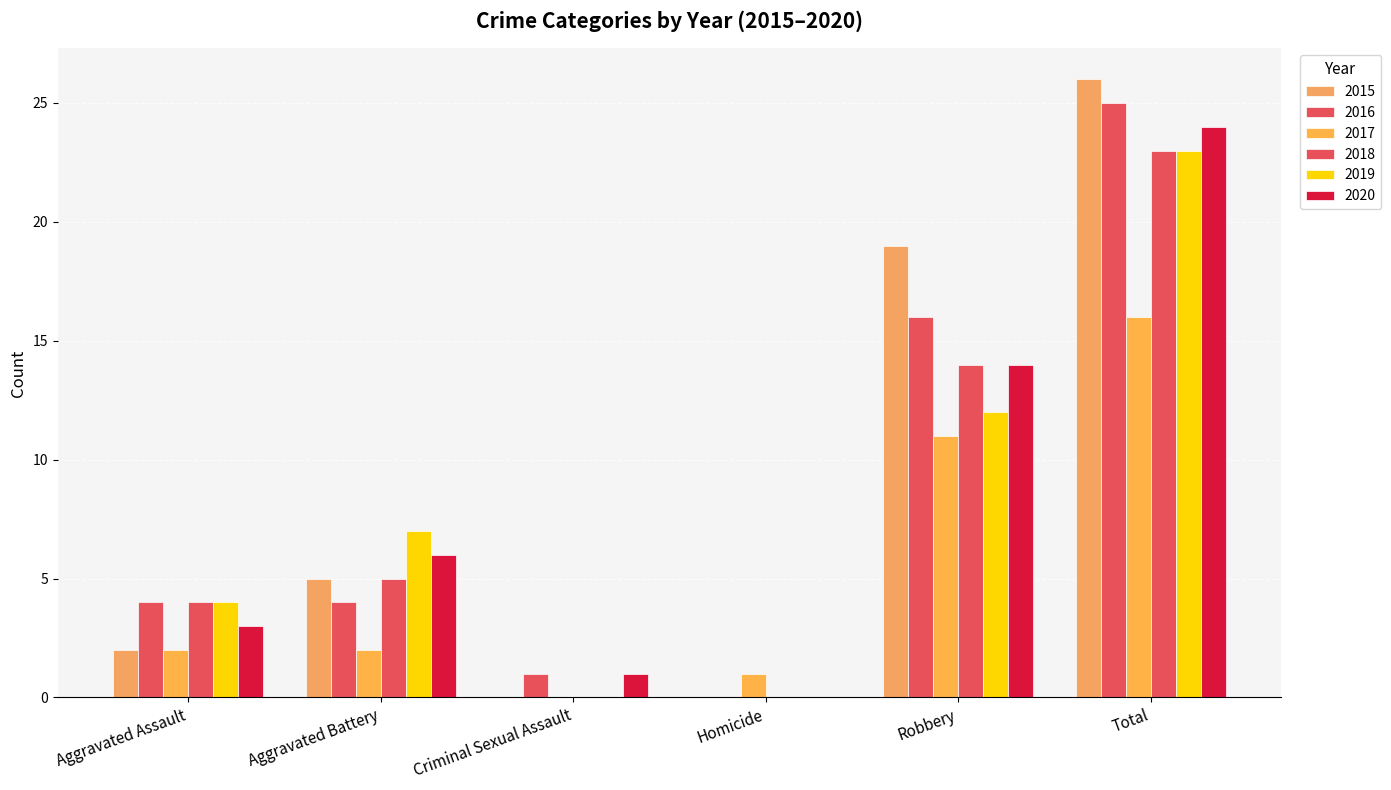

What is the difference between the second highest and minimum values in the 2016 series?

16